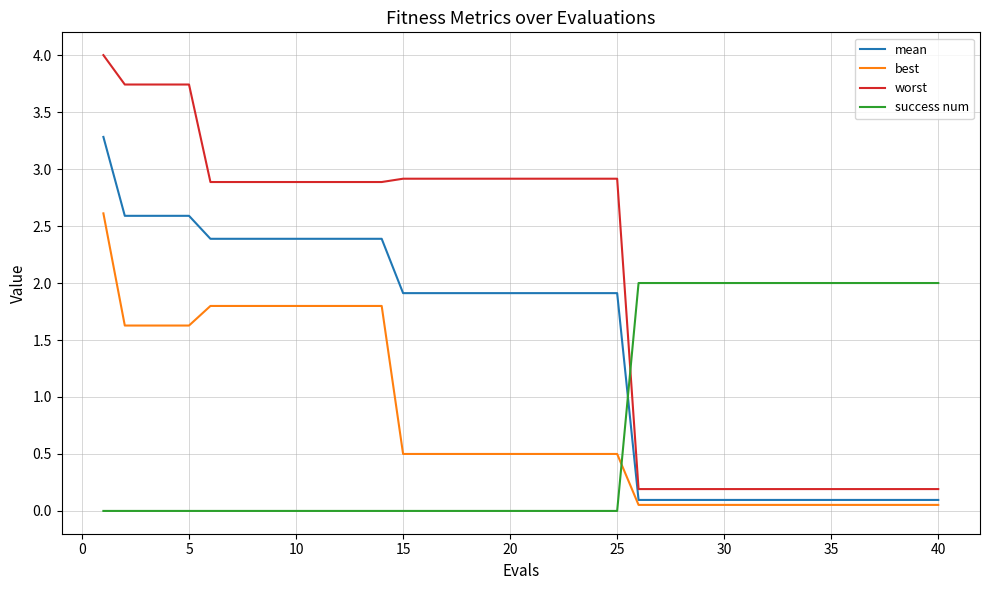

True or false: success num and best cross at least once.

True